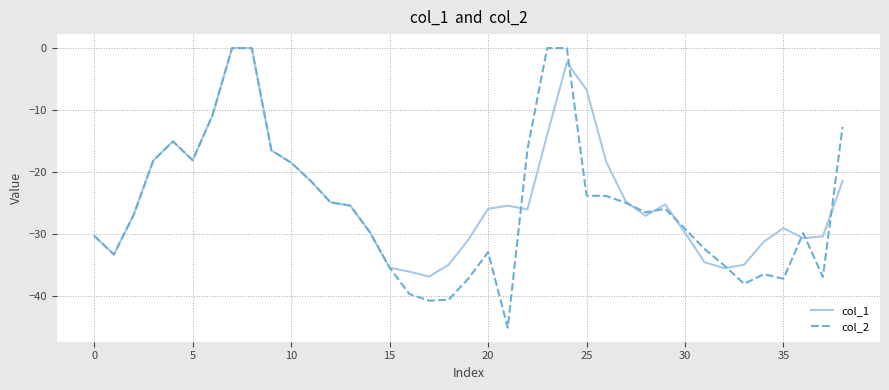

Which series has the widest spread of values?

col_2